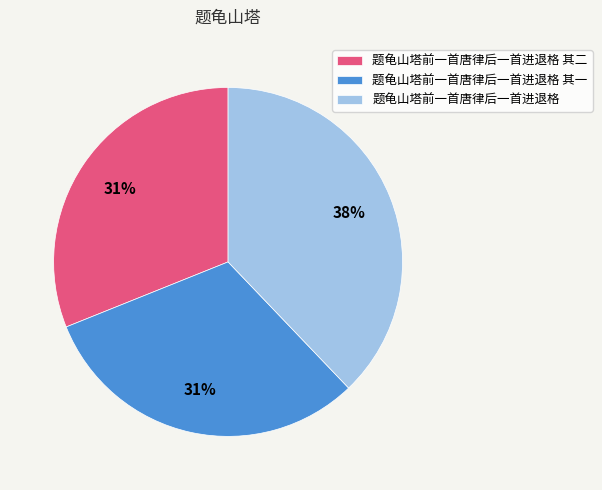

Do 题龟山塔前一首唐律后一首进退格 其二 and 题龟山塔前一首唐律后一首进退格 其一 together represent more than half of the pie?

Yes